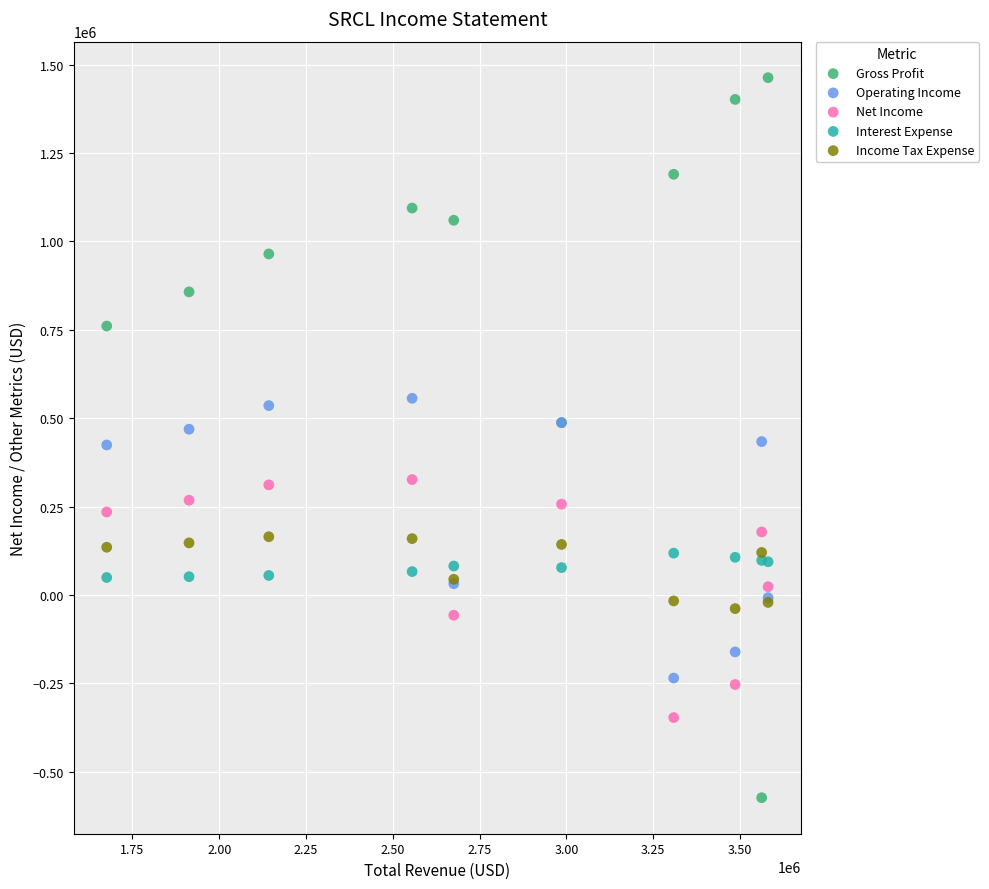

Which series reaches the minimum Y coordinate?

Gross Profit